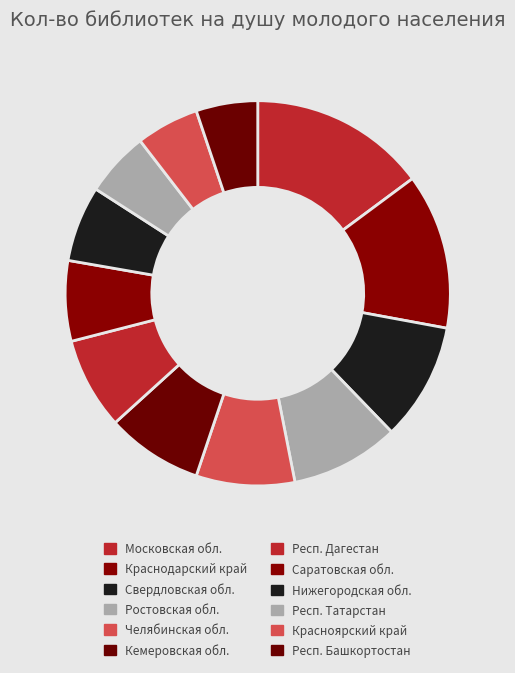

How many segments does this pie chart have?

12